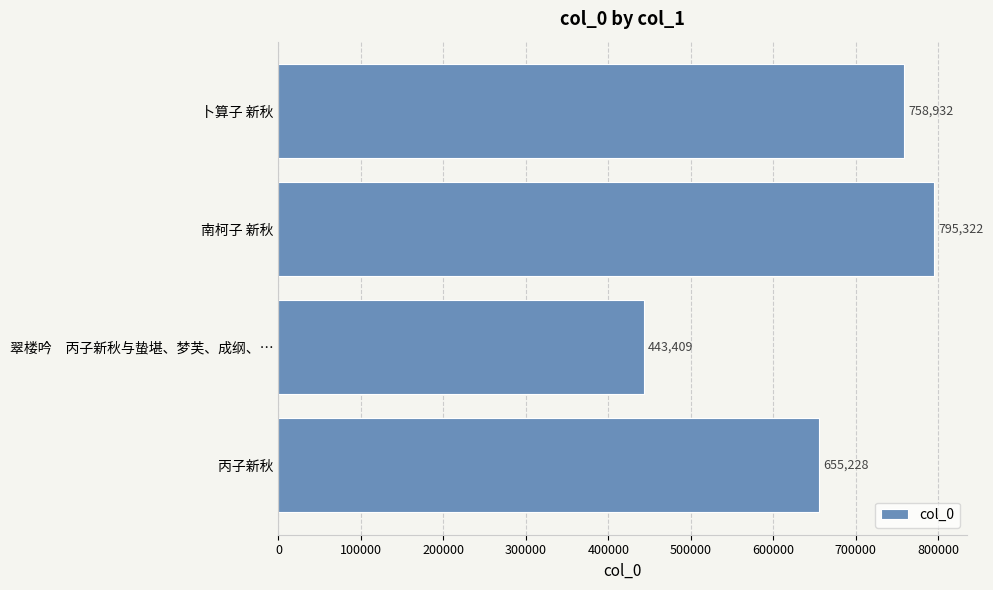

What is the sum of the values at 翠楼吟　丙子新秋与蛰堪、梦芙、成纲、… and 丙子新秋?

1098637